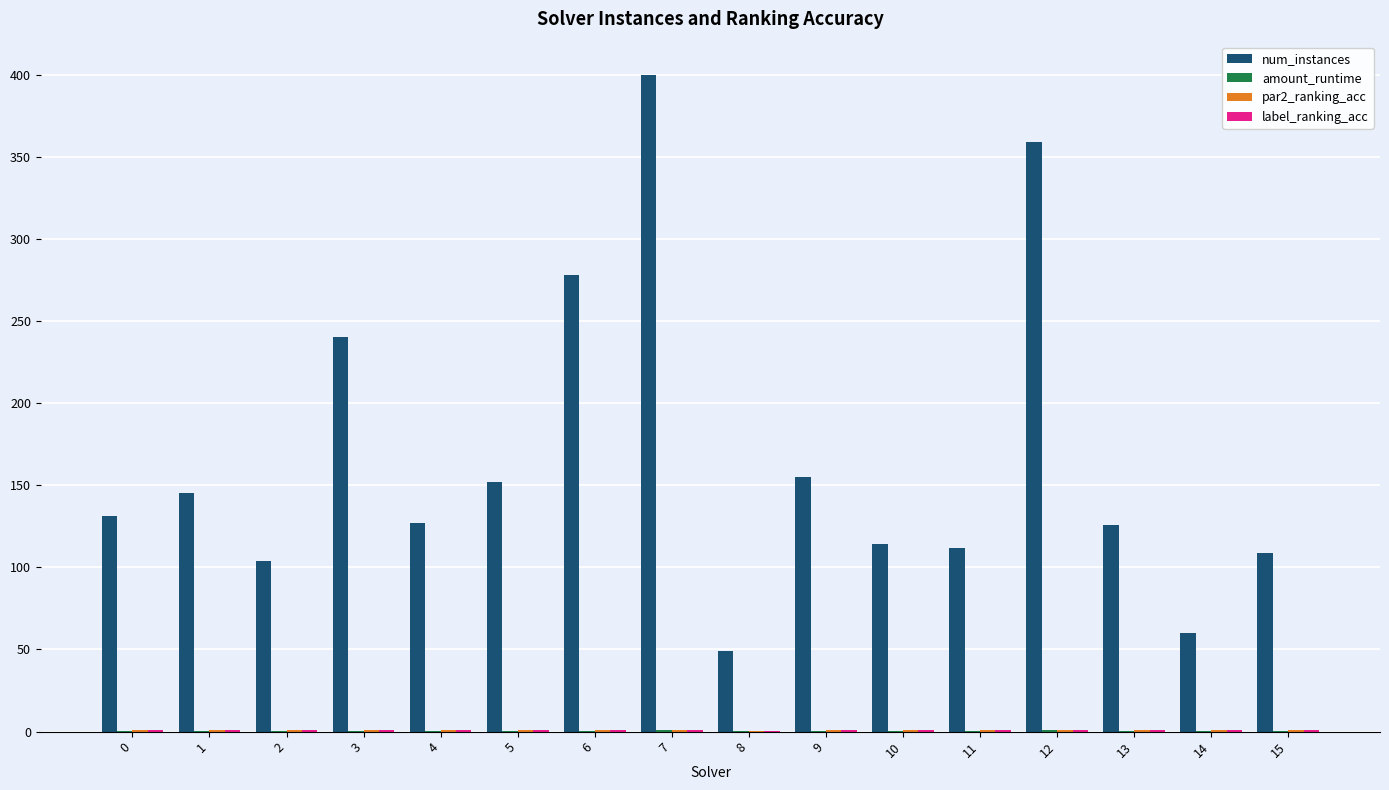

How many groups of bars are there?

16